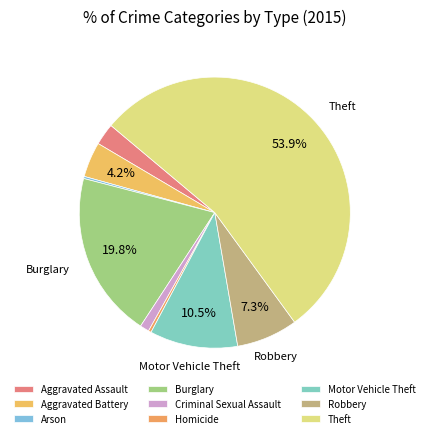

Rank the categories by value from lowest to highest.

Arson, Homicide, Criminal Sexual Assault, Aggravated Assault, Aggravated Battery, Robbery, Motor Vehicle Theft, Burglary, Theft